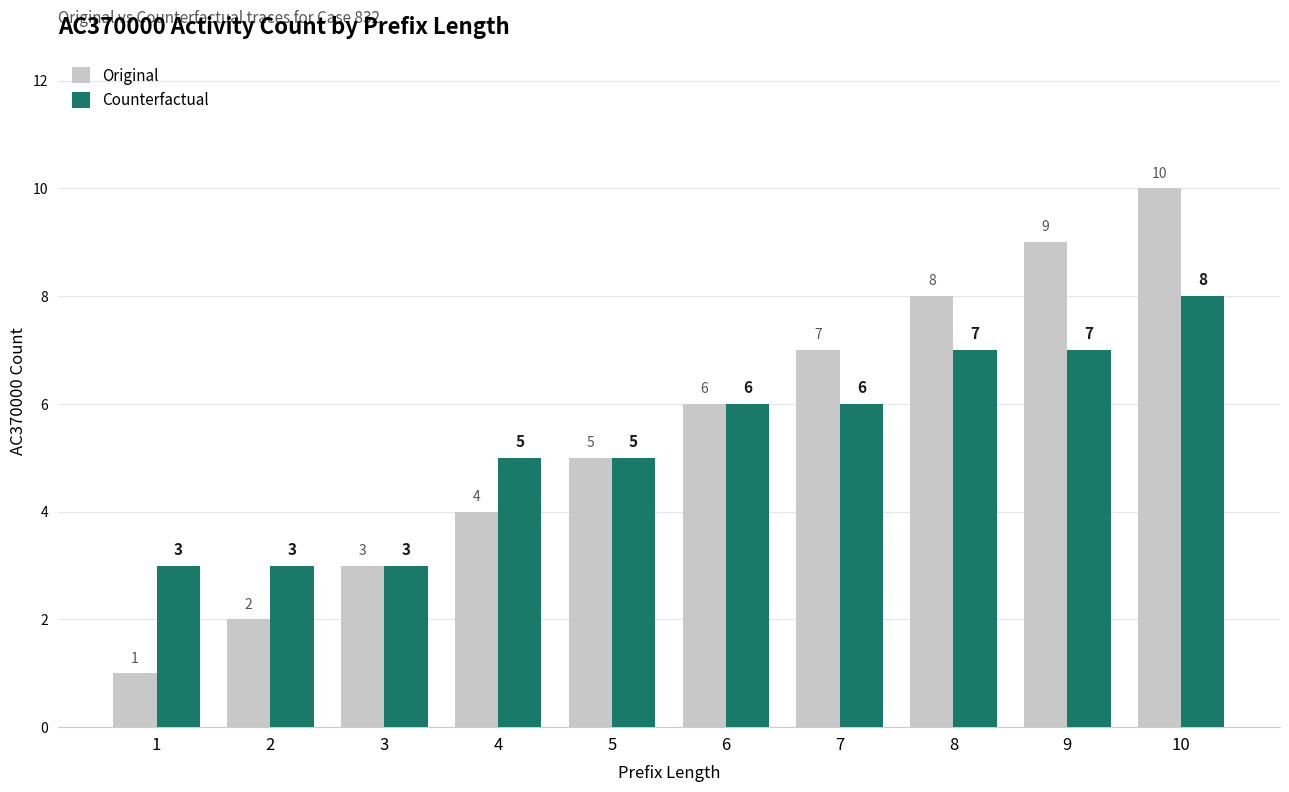

List the series in order of their overall mean, lowest first.

Counterfactual, Original